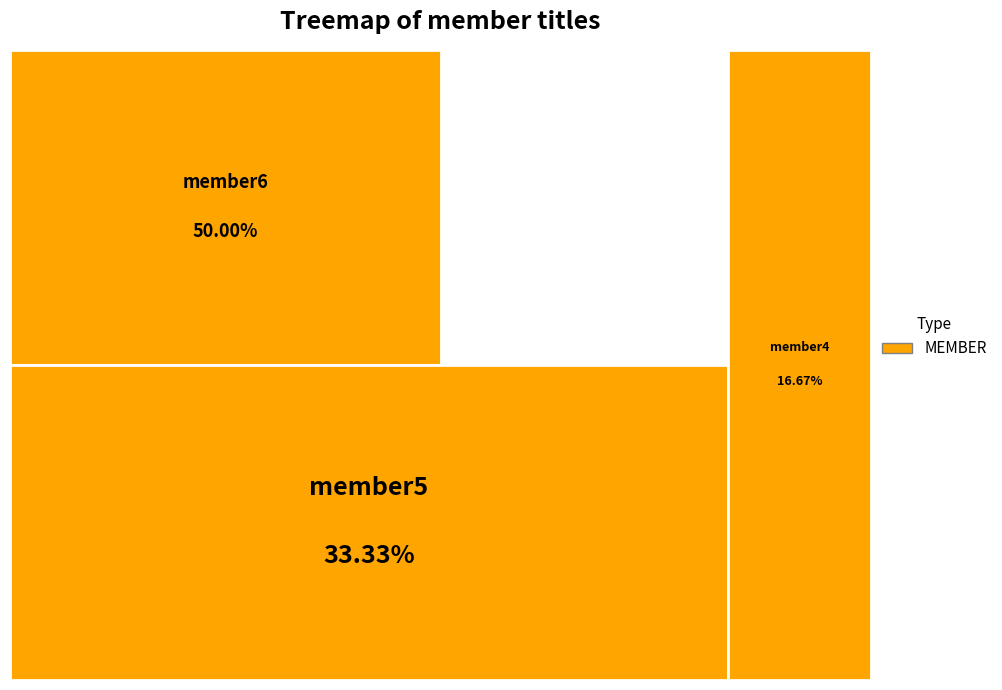

To the nearest percent, what portion does member6 represent?

50%